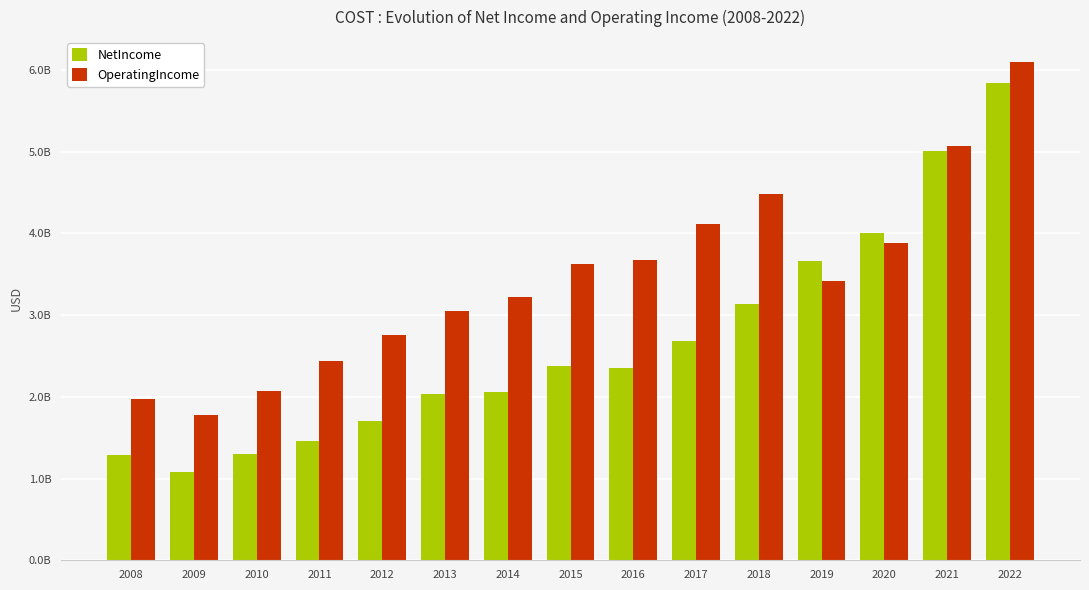

What are all the series names shown in the legend?

NetIncome, OperatingIncome